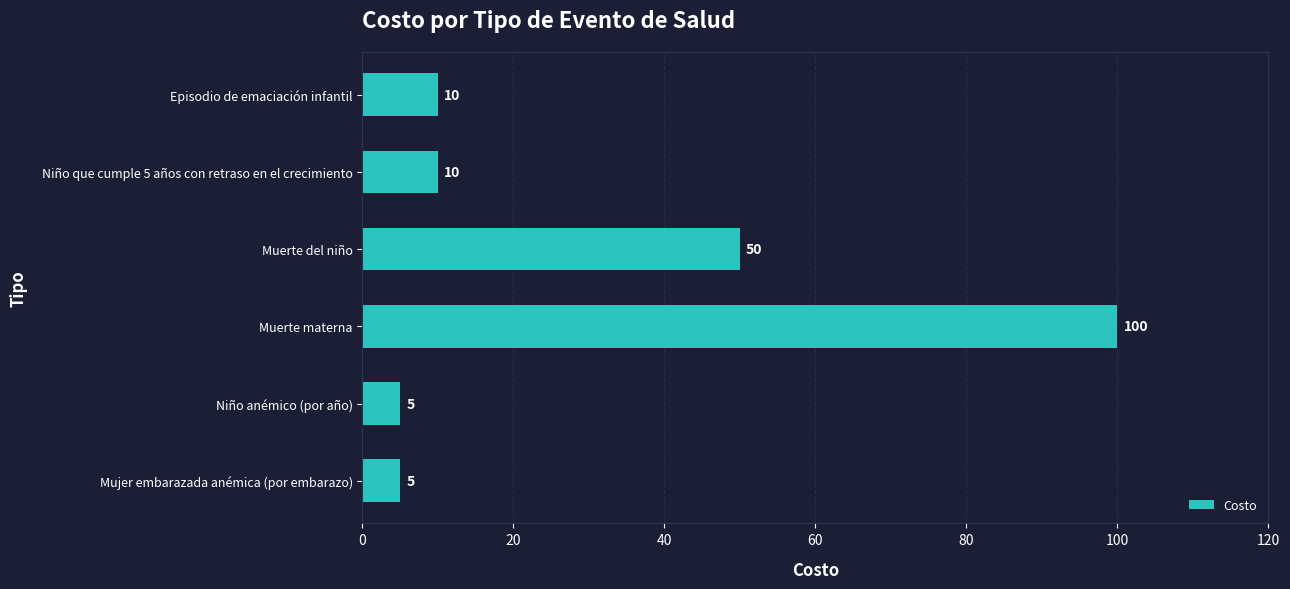

Which has a higher value, Mujer embarazada anémica (por embarazo) or Niño que cumple 5 años con retraso en el crecimiento?

Niño que cumple 5 años con retraso en el crecimiento